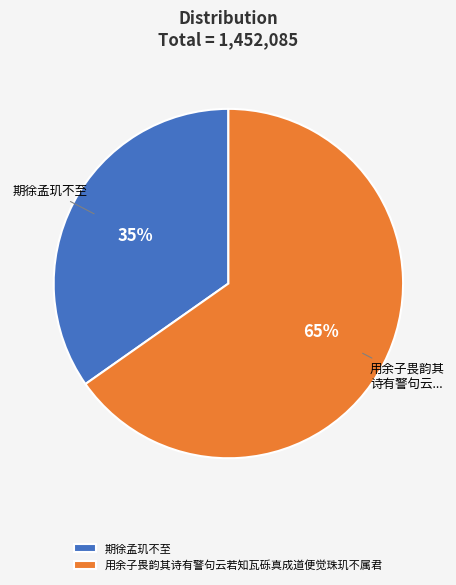

How many slices are in this pie chart?

2